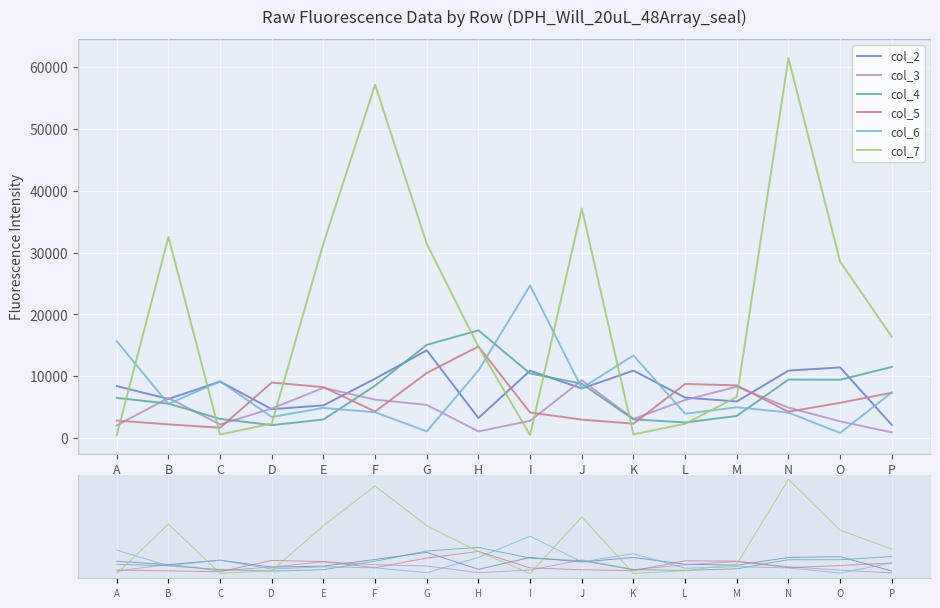

Is it true that col_3 equals 3074 at C?

False